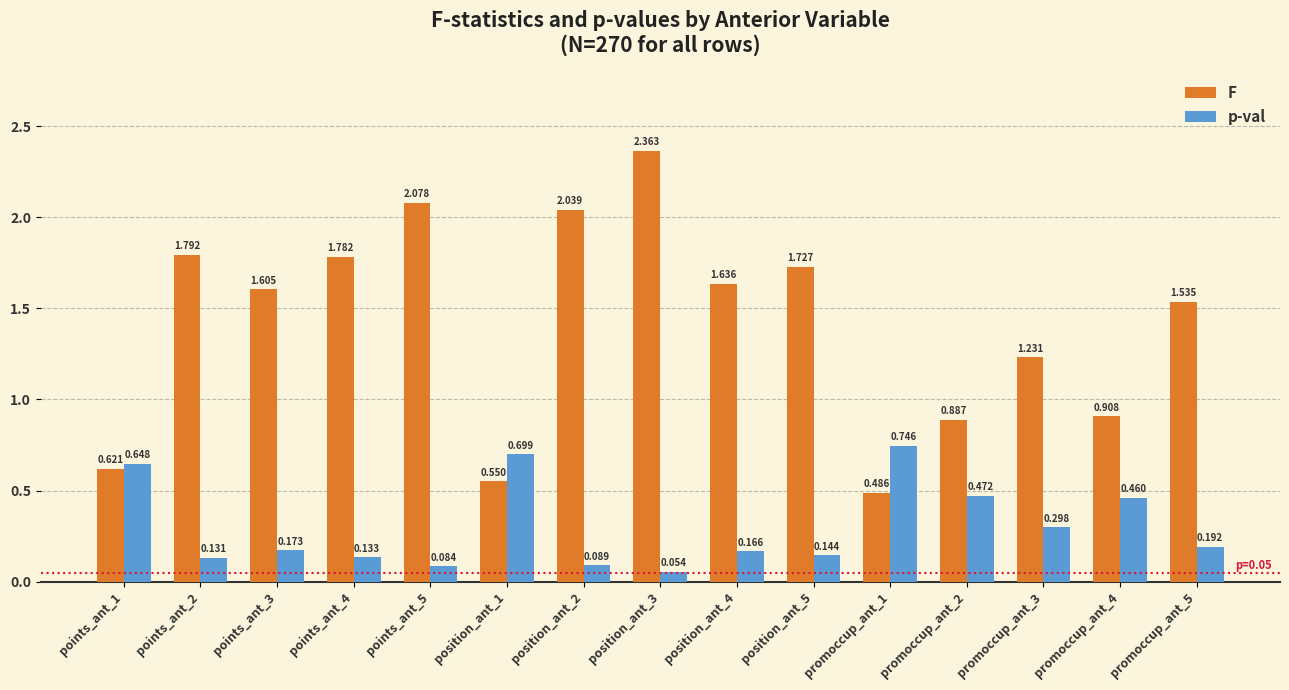

At which category is the sum across all series the highest?

position_ant_3